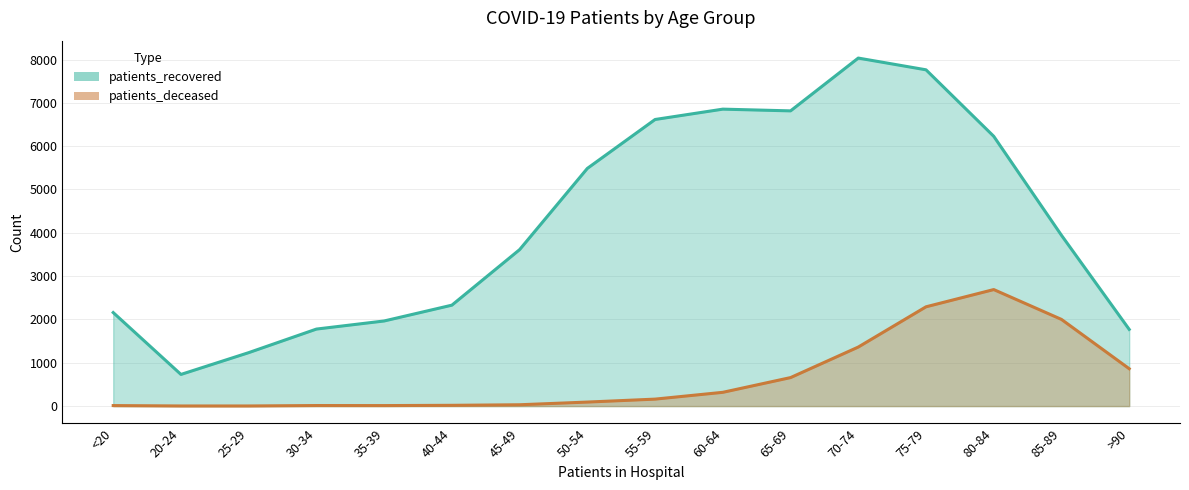

What is the lowest value of the patients_recovered series?

731